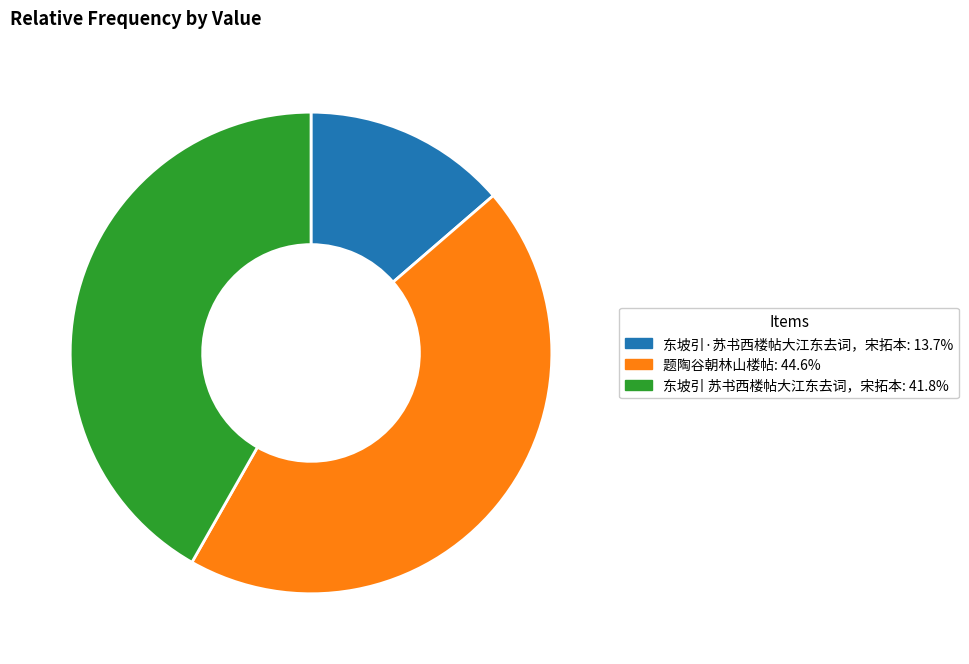

Which category has the smallest portion of the pie?

东坡引·苏书西楼帖大江东去词，宋拓本